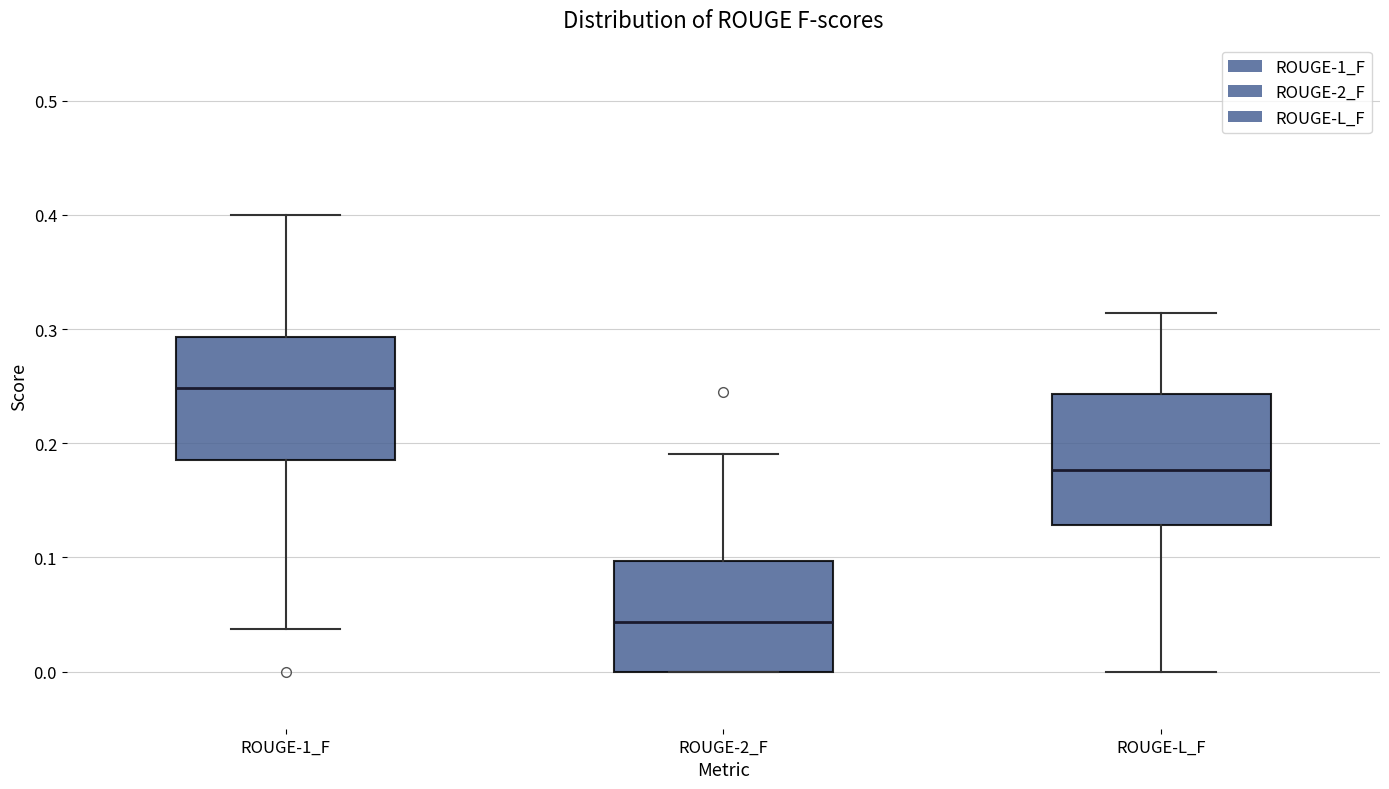

Reading left to right, read every box against the y-axis: the position of its median line, the range the box covers, and the ends of its whiskers. The values are not printed on the chart, so give them approximately, as read against the axis.

ROUGE-1_F: median 0.25, box 0.18 to 0.29, whiskers 0.04 to 0.40
ROUGE-2_F: median 0.04, box 0.00 to 0.10, whiskers 0.00 to 0.19
ROUGE-L_F: median 0.18, box 0.13 to 0.24, whiskers 0.00 to 0.31